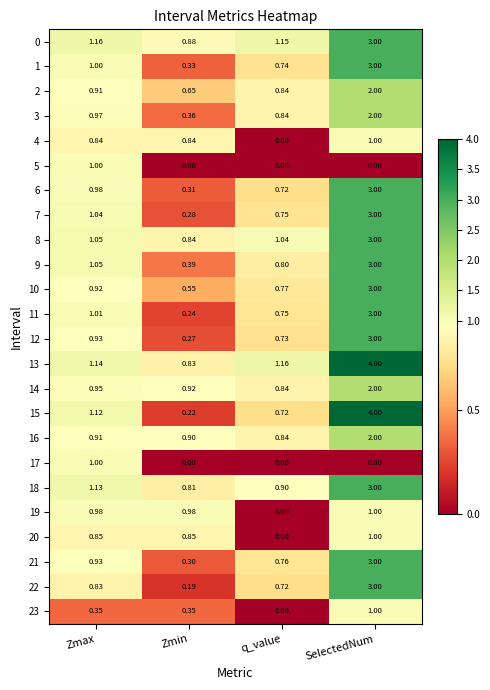

Which series has the largest range (max minus min)?

15